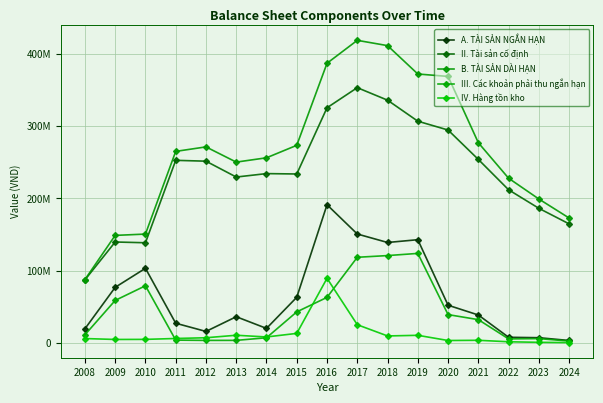

Is this an area chart (filled region under the line)?

No